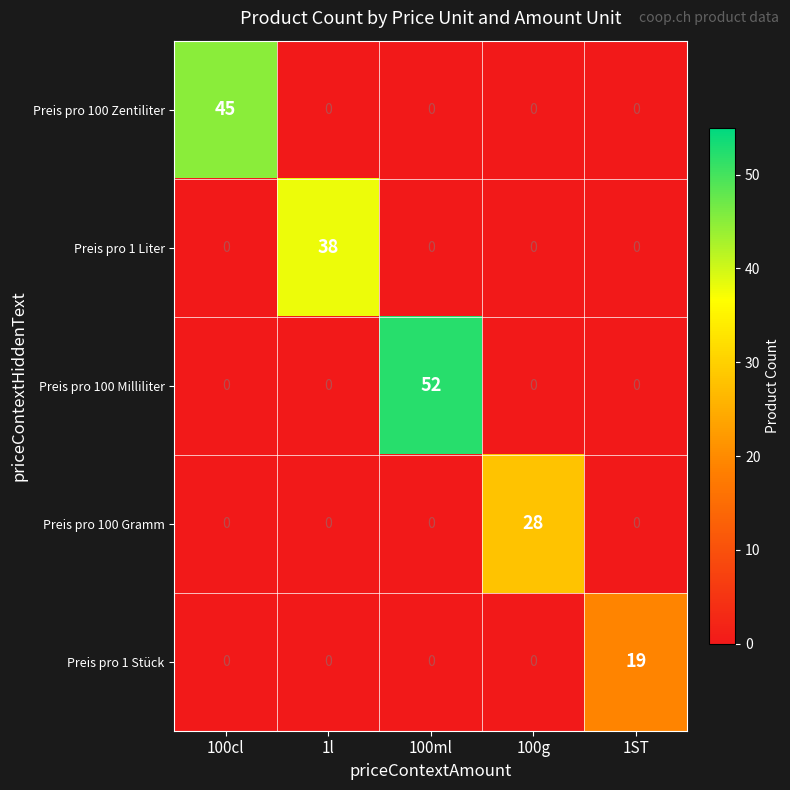

Reading right to left, list all the values displayed in this chart.

Preis pro 100 Zentiliter: 0	0	0	0	45
Preis pro 1 Liter: 0	0	0	38	0
Preis pro 100 Milliliter: 0	0	52	0	0
Preis pro 100 Gramm: 0	28	0	0	0
Preis pro 1 Stück: 19	0	0	0	0